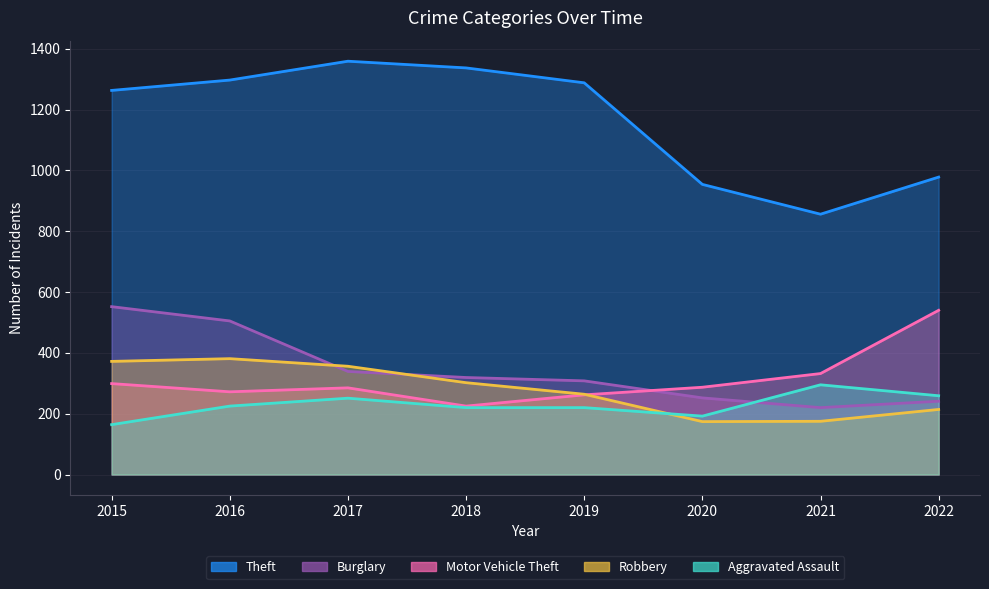

What is the average value of the Burglary series?

342